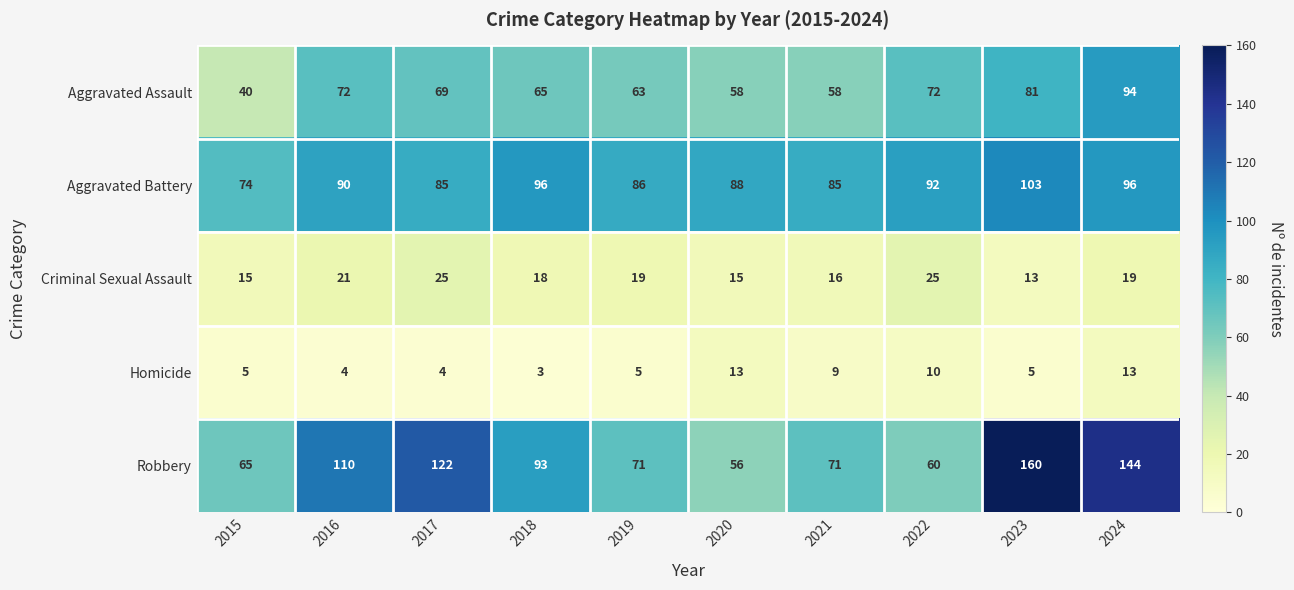

At which label does Criminal Sexual Assault first exceed 19?

2016